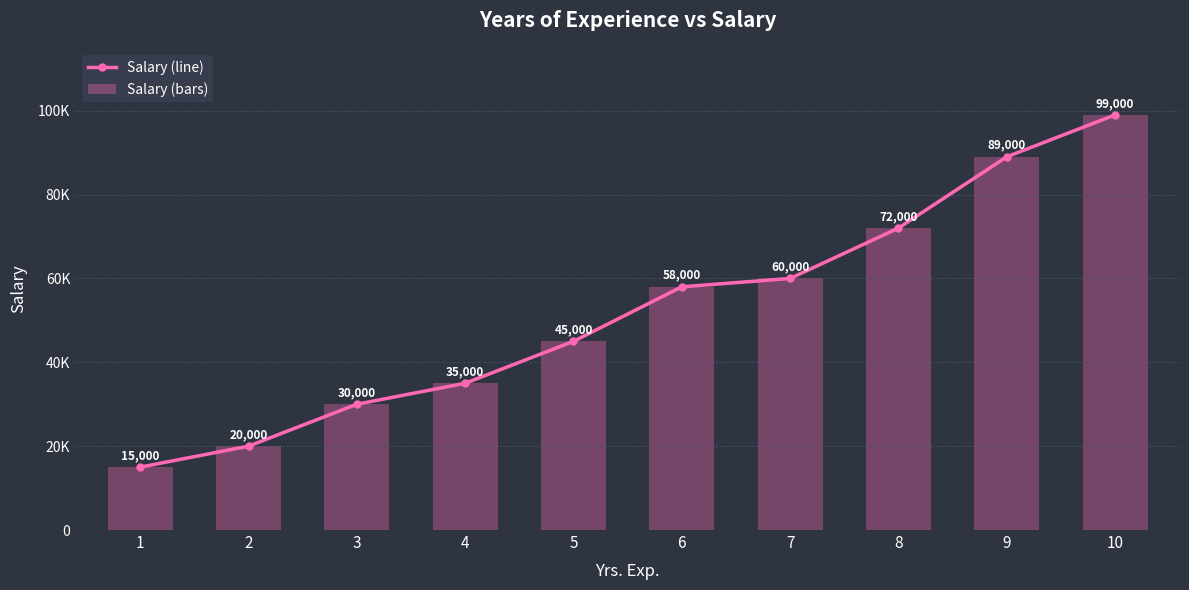

What is the difference between the maximum and minimum values in the Salary (bars) series?

84000